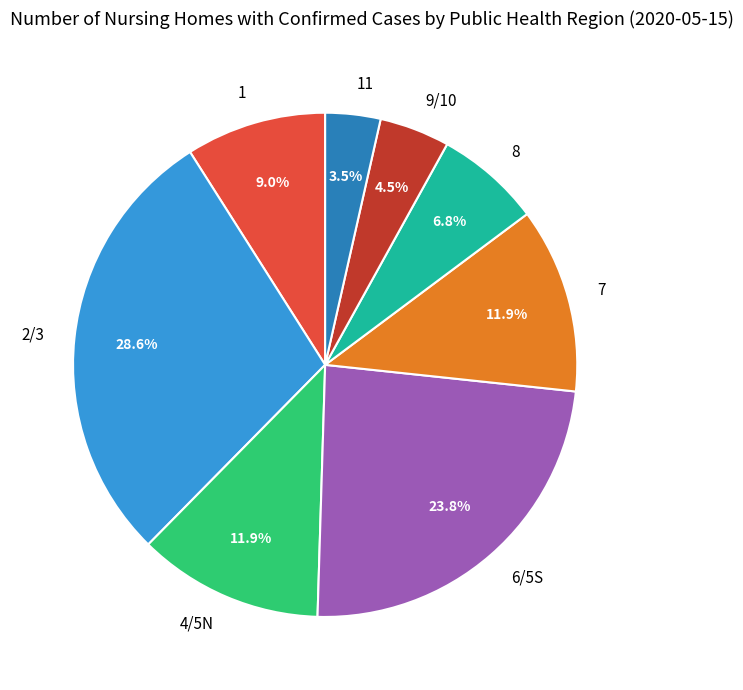

What percentage is NOT represented by 9/10?

95.5%